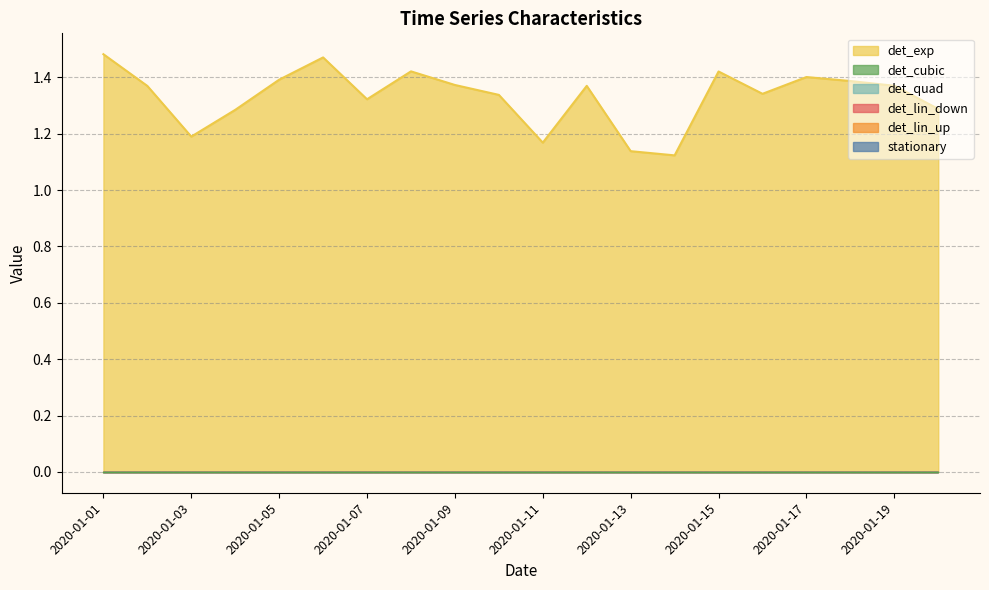

Reading left to right, extract all data points from this chart.

stationary: 2020-01-01=0	2020-01-02=0	2020-01-03=0	2020-01-04=0	2020-01-05=0	2020-01-06=0	2020-01-07=0	2020-01-08=0	2020-01-09=0	2020-01-10=0	2020-01-11=0	2020-01-12=0	2020-01-13=0	2020-01-14=0	2020-01-15=0	2020-01-16=0	2020-01-17=0	2020-01-18=0	2020-01-19=0	2020-01-20=0
det_lin_up: 2020-01-01=0	2020-01-02=0	2020-01-03=0	2020-01-04=0	2020-01-05=0	2020-01-06=0	2020-01-07=0	2020-01-08=0	2020-01-09=0	2020-01-10=0	2020-01-11=0	2020-01-12=0	2020-01-13=0	2020-01-14=0	2020-01-15=0	2020-01-16=0	2020-01-17=0	2020-01-18=0	2020-01-19=0	2020-01-20=0
det_lin_down: 2020-01-01=0	2020-01-02=0	2020-01-03=0	2020-01-04=0	2020-01-05=0	2020-01-06=0	2020-01-07=0	2020-01-08=0	2020-01-09=0	2020-01-10=0	2020-01-11=0	2020-01-12=0	2020-01-13=0	2020-01-14=0	2020-01-15=0	2020-01-16=0	2020-01-17=0	2020-01-18=0	2020-01-19=0	2020-01-20=0
det_quad: 2020-01-01=0	2020-01-02=0	2020-01-03=0	2020-01-04=0	2020-01-05=0	2020-01-06=0	2020-01-07=0	2020-01-08=0	2020-01-09=0	2020-01-10=0	2020-01-11=0	2020-01-12=0	2020-01-13=0	2020-01-14=0	2020-01-15=0	2020-01-16=0	2020-01-17=0	2020-01-18=0	2020-01-19=0	2020-01-20=0
det_cubic: 2020-01-01=0	2020-01-02=0	2020-01-03=0	2020-01-04=0	2020-01-05=0	2020-01-06=0	2020-01-07=0	2020-01-08=0	2020-01-09=0	2020-01-10=0	2020-01-11=0	2020-01-12=0	2020-01-13=0	2020-01-14=0	2020-01-15=0	2020-01-16=0	2020-01-17=0	2020-01-18=0	2020-01-19=0	2020-01-20=0
det_exp: 2020-01-01=1	2020-01-02=1	2020-01-03=1	2020-01-04=1	2020-01-05=1	2020-01-06=1	2020-01-07=1	2020-01-08=1	2020-01-09=1	2020-01-10=1	2020-01-11=1	2020-01-12=1	2020-01-13=1	2020-01-14=1	2020-01-15=1	2020-01-16=1	2020-01-17=1	2020-01-18=1	2020-01-19=1	2020-01-20=1